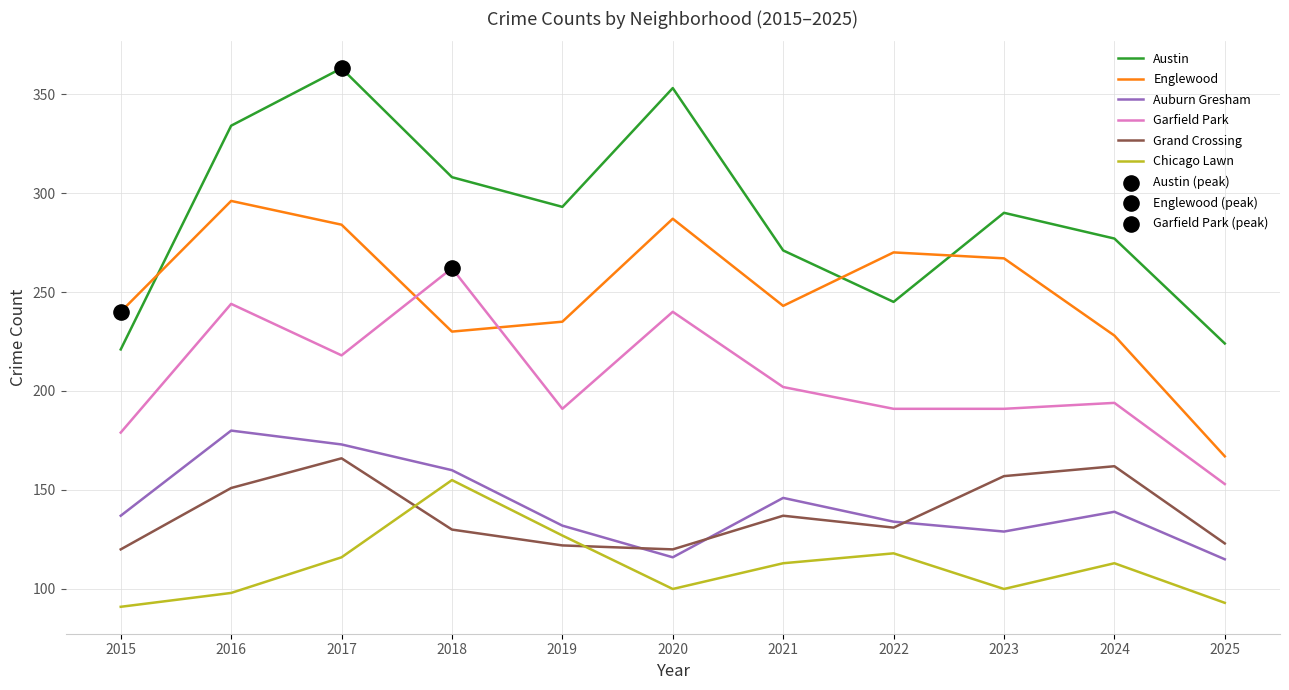

What is the difference between the highest and lowest values at 2018?

178